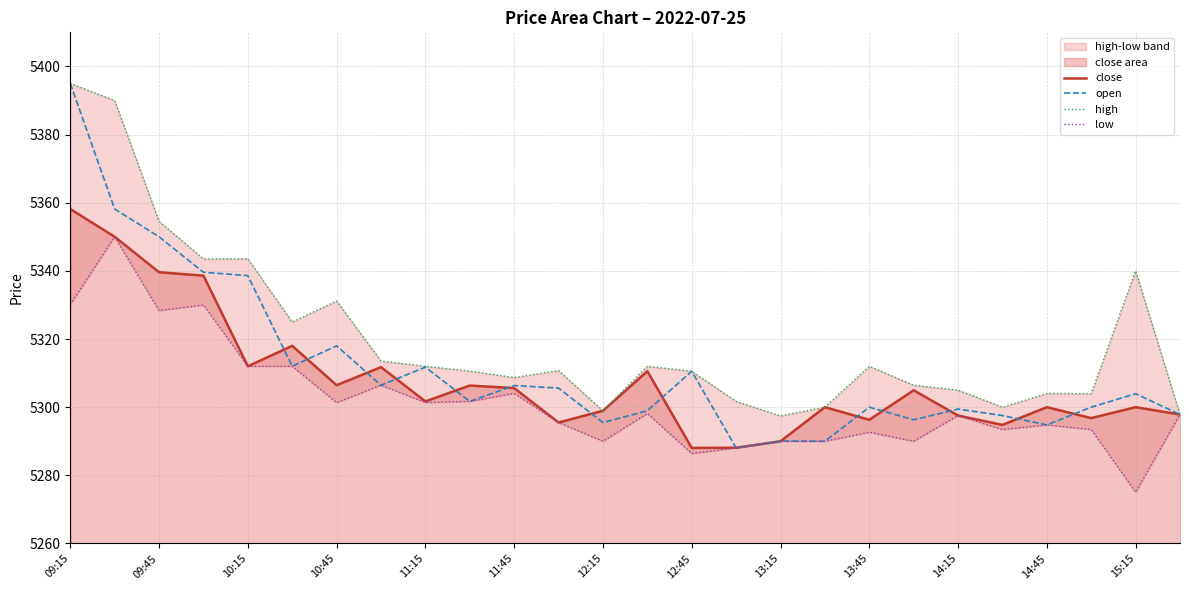

What is the average value of the open series?

5311.8